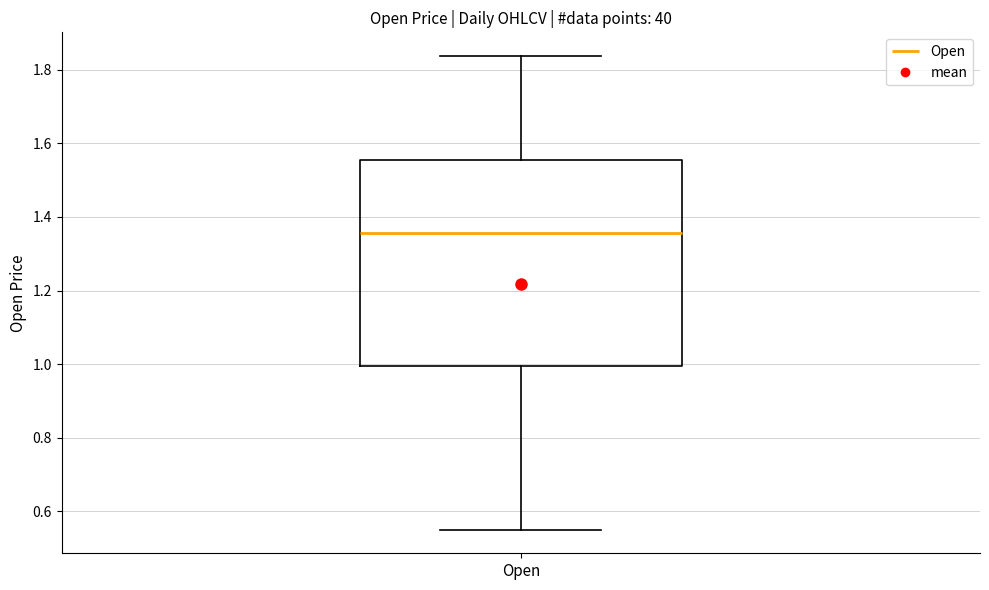

Where does the upper whisker of the box for Open end on the y-axis? The values are not printed on the chart, so give them approximately, as read against the axis.

1.84